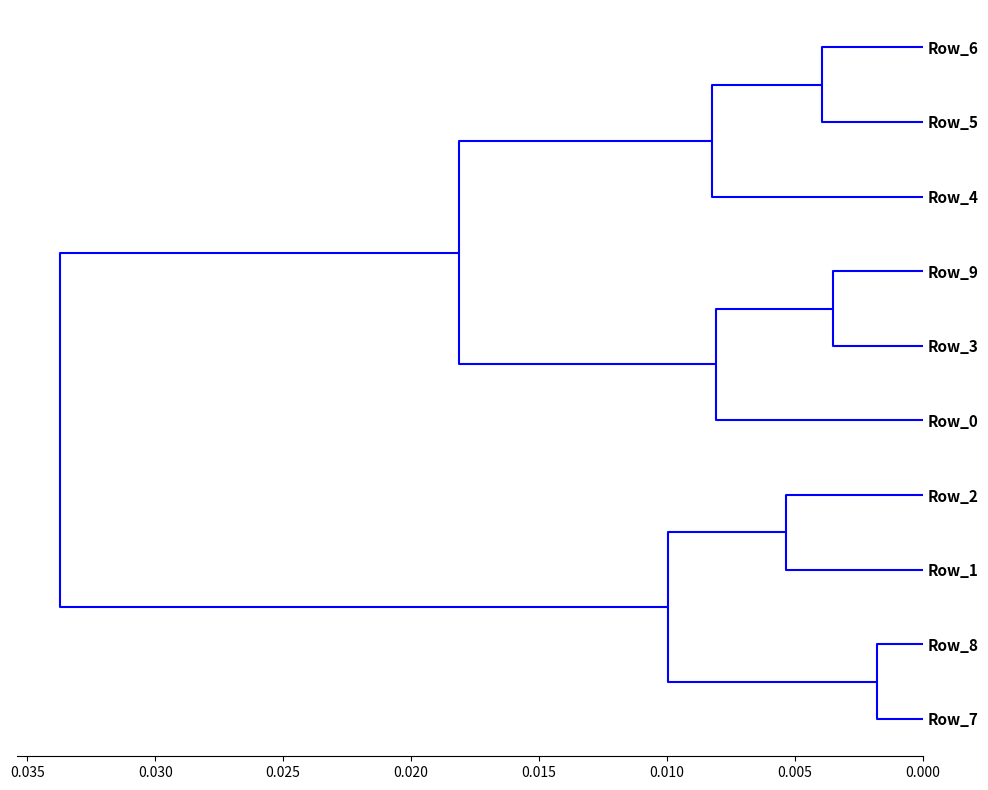

Which has a higher value, Row_0 or Row_1?

Row_0